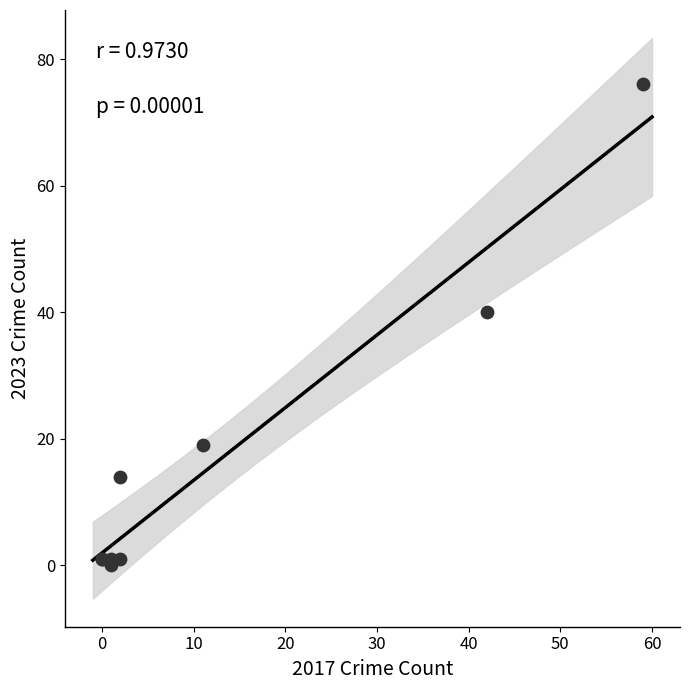

What Y value in the scatter plot is closest to 38?

40